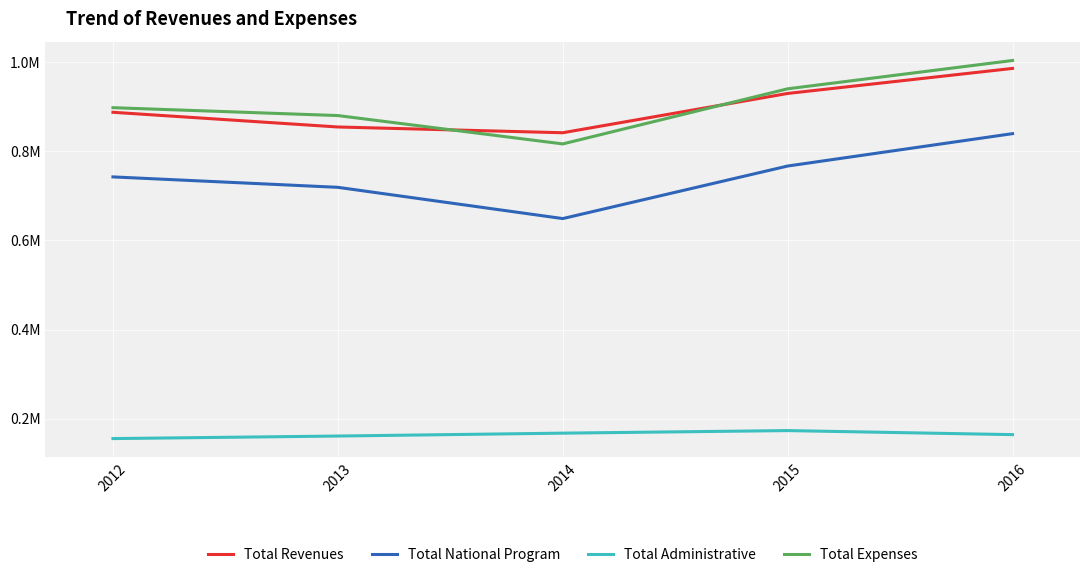

Does the chart display data point markers on the line(s)?

No